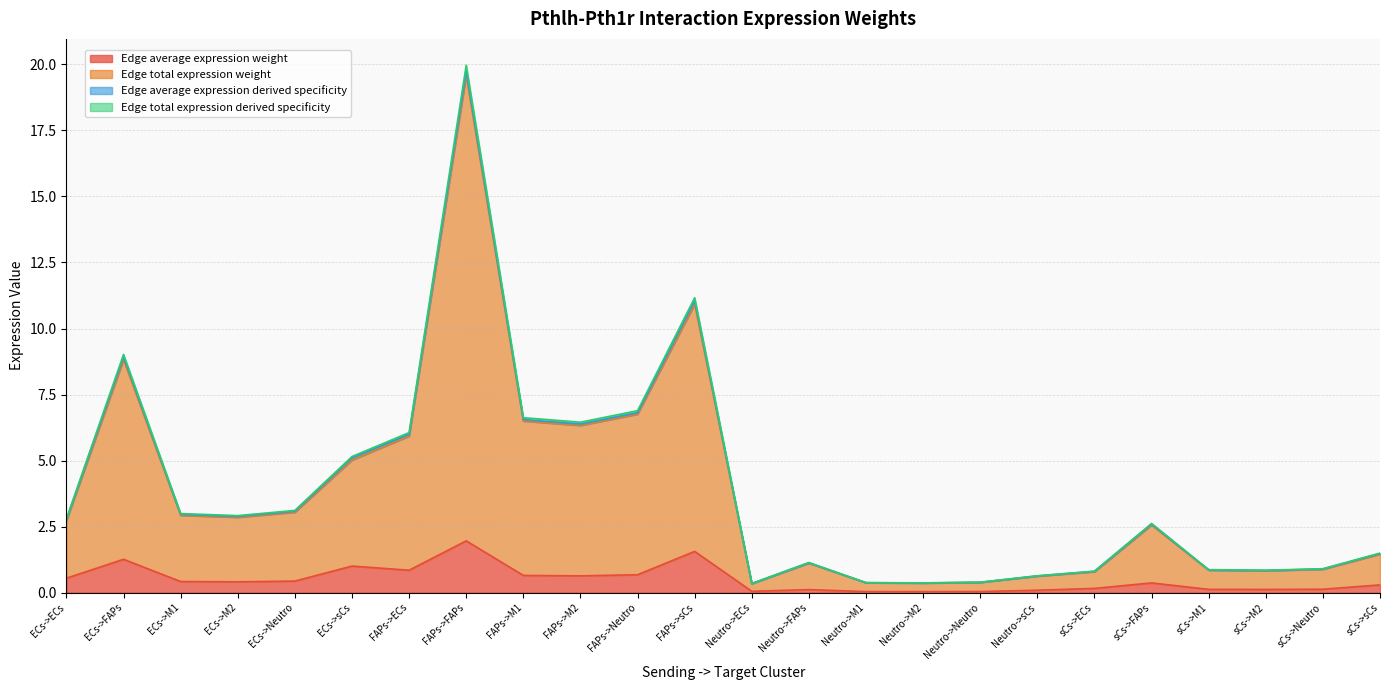

At which category does the chart reach its minimum across all series?

Neutro->M2